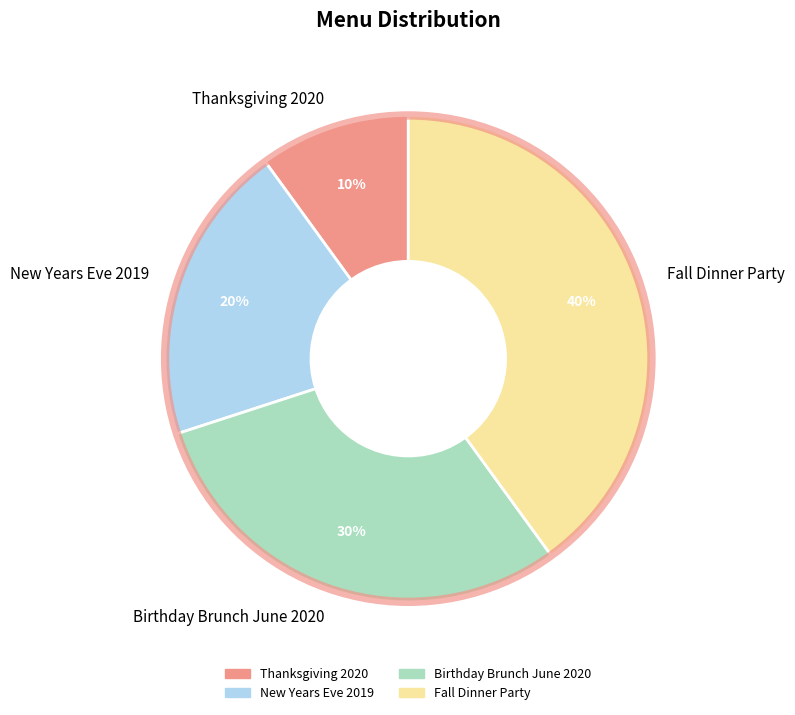

Is Fall Dinner Party the majority of the pie?

No